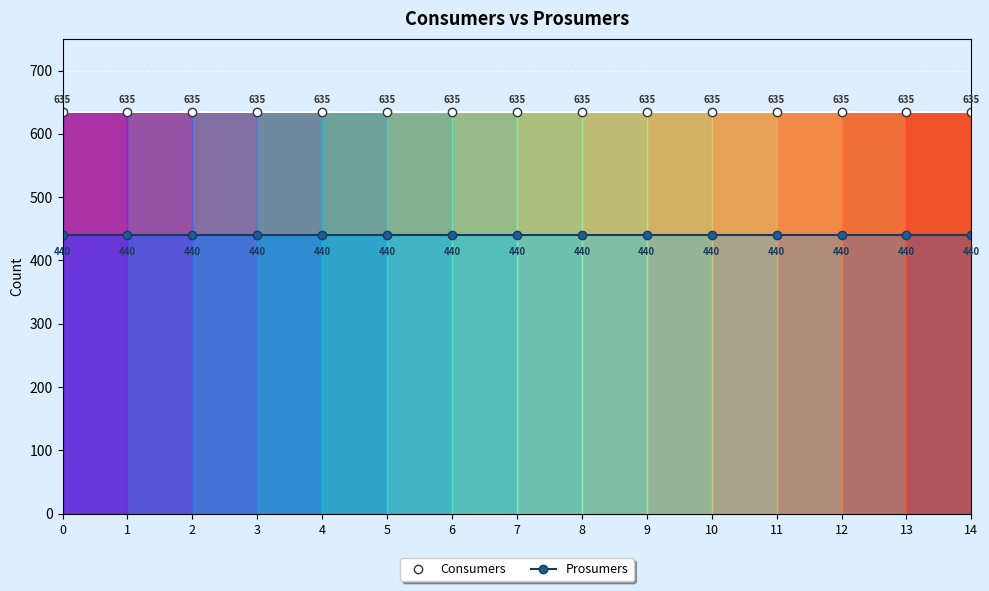

Rank the series by their average value, from highest to lowest.

Consumers, Prosumers